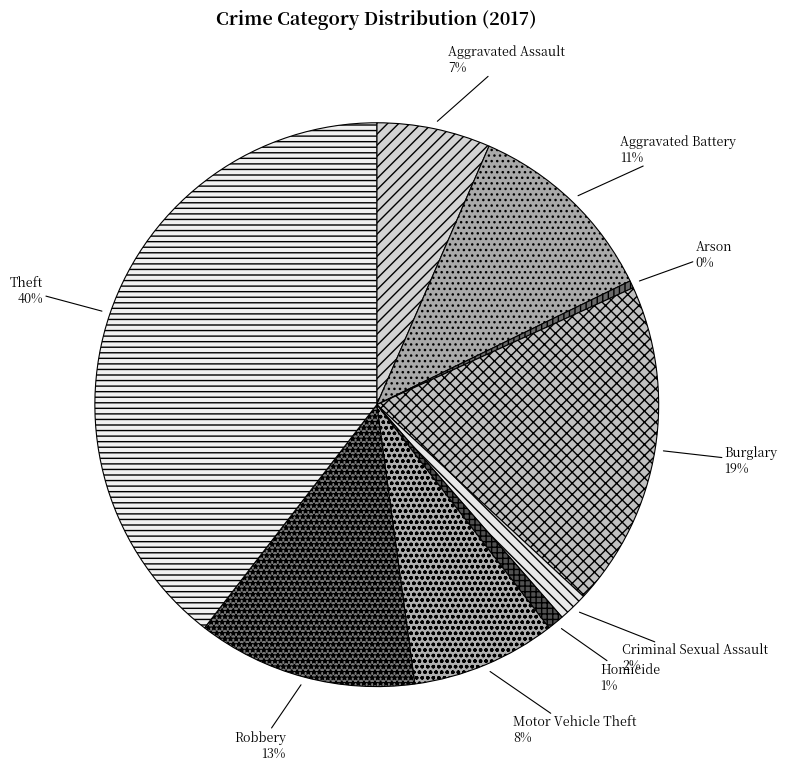

The Aggravated Assault slice represents 7% of the pie. True or false?

True